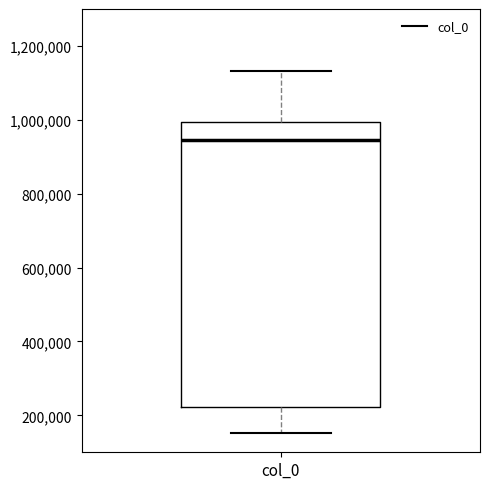

Where does the upper whisker of the box for col_0 end on the y-axis? The values are not printed on the chart, so give them approximately, as read against the axis.

1140000